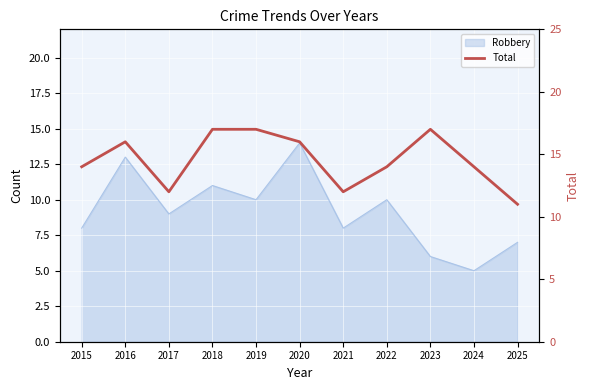

How many data points are above 14?

5